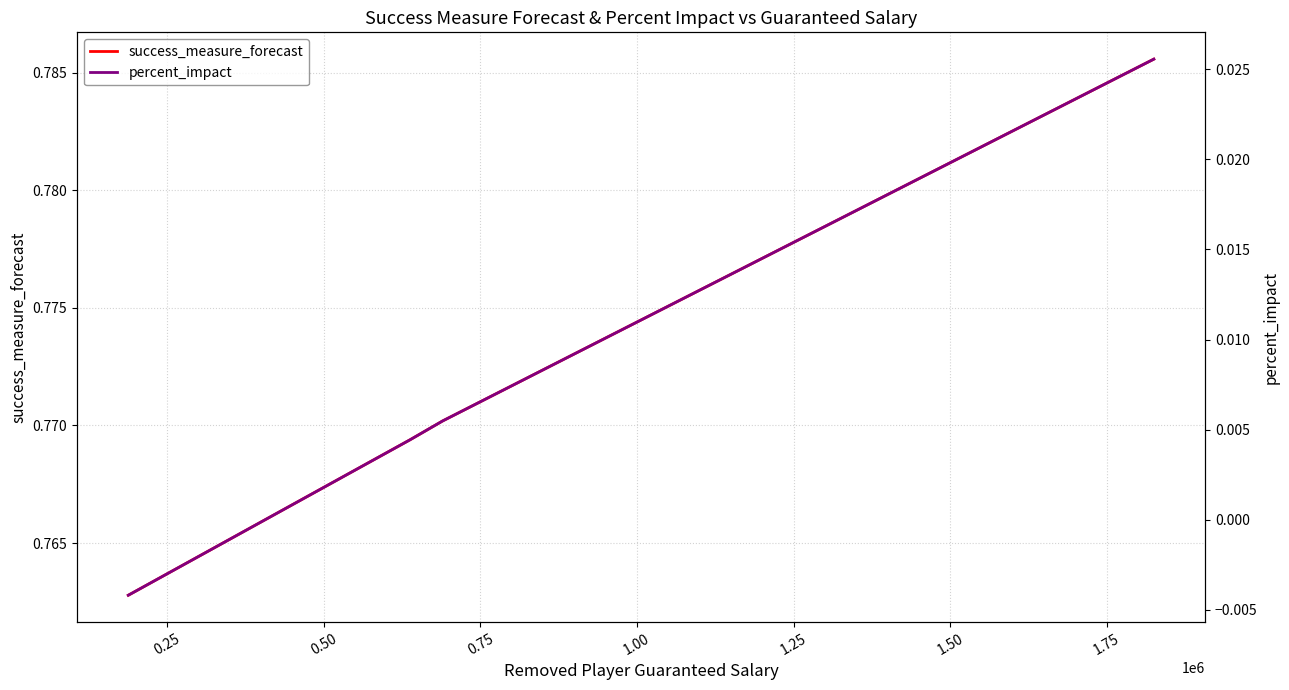

True or false: percent_impact and success_measure_forecast intersect in this chart.

False